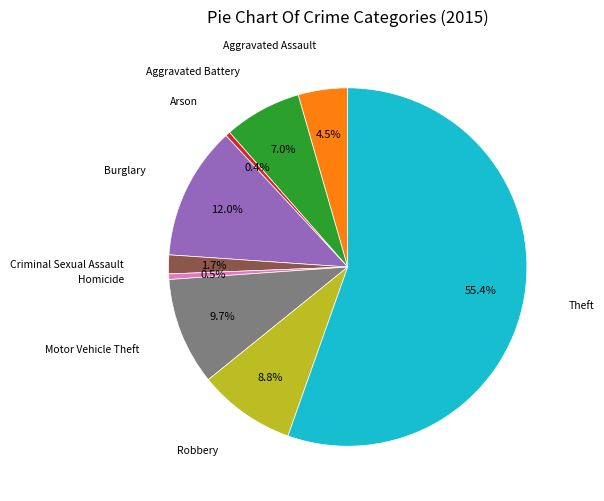

Which has a higher value, Homicide or Criminal Sexual Assault?

Criminal Sexual Assault